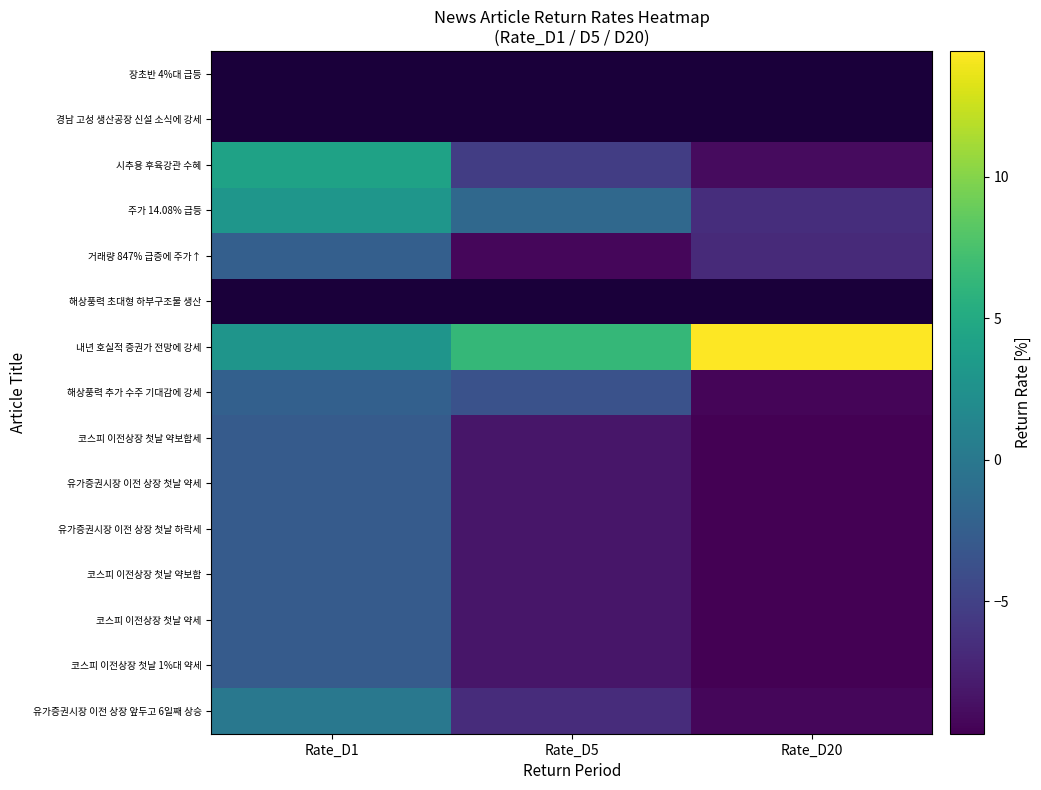

Where is 거래량 847% 급증에 주가↑ nearest to the value -5?

Rate_D20